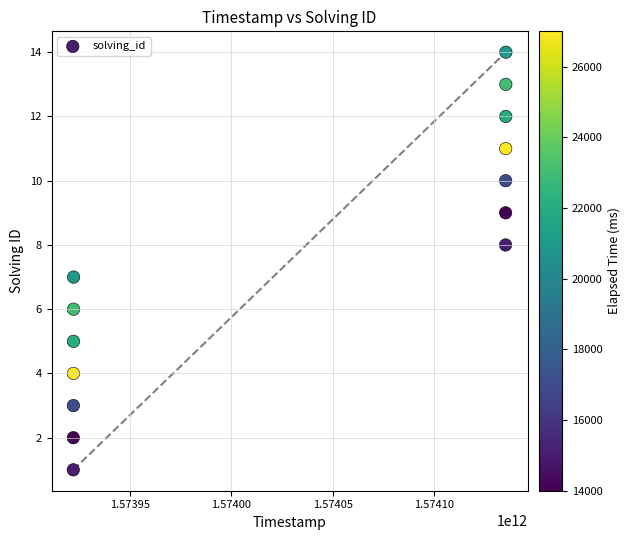

What is the range of Y values (max minus min)?

13